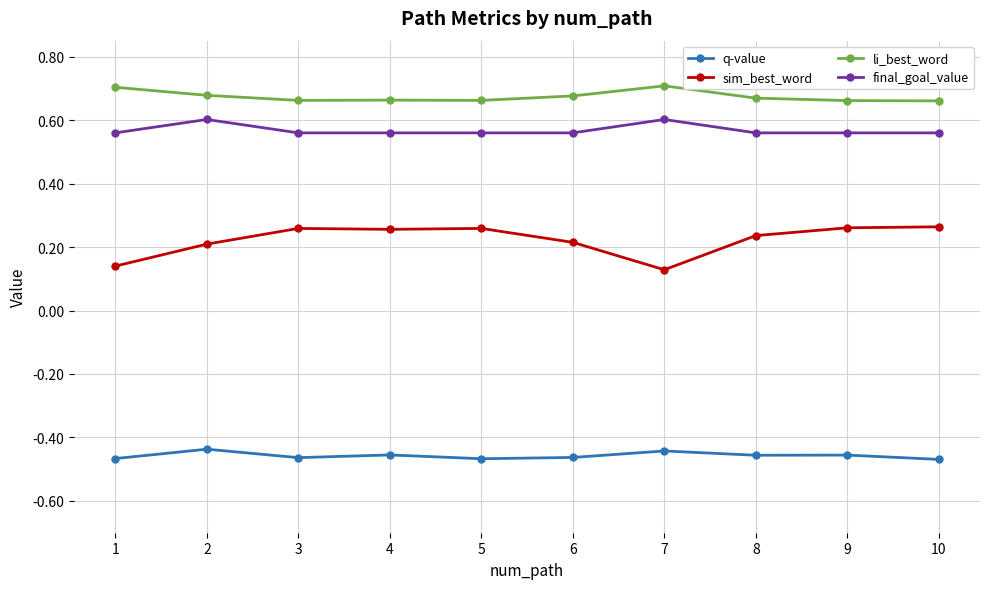

Is the value of q-value at 2 greater than the value of sim_best_word at 2?

No